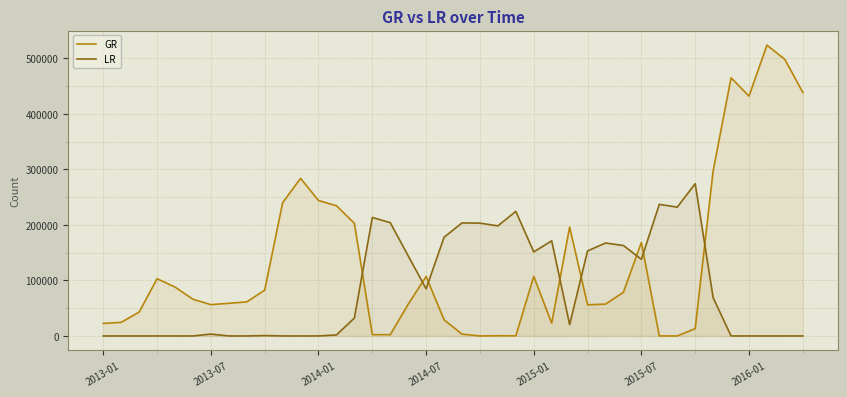

What value does the GR series have at 37, to the nearest 10?

523660